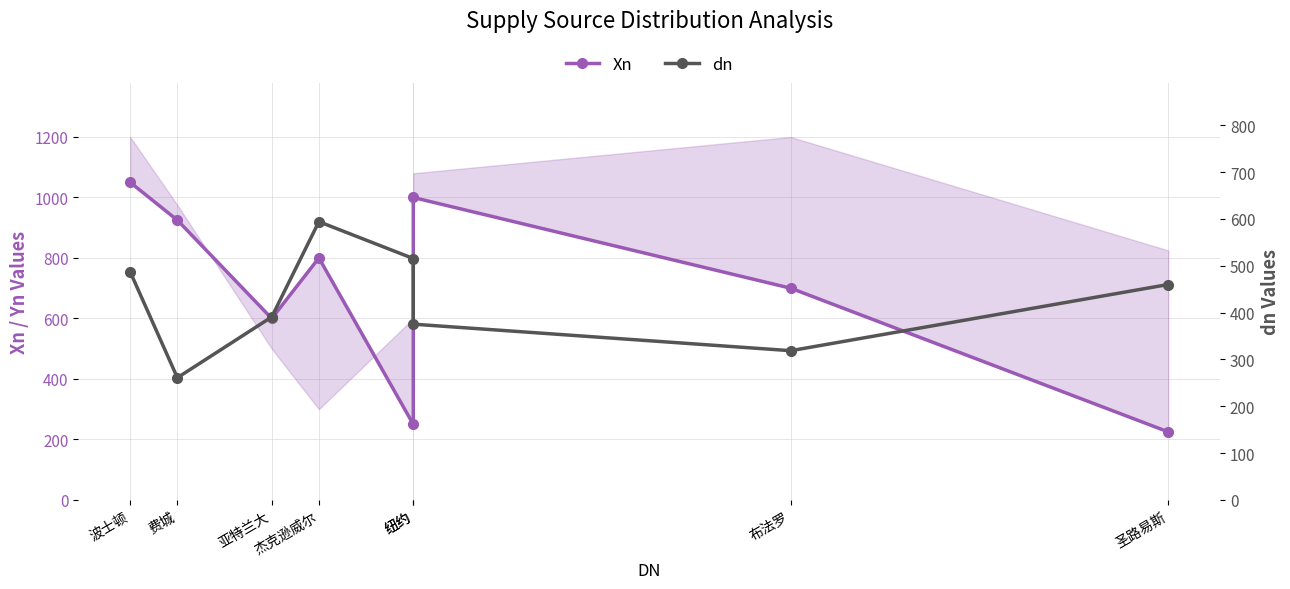

What is the total value across all series at 费城?

1185.8